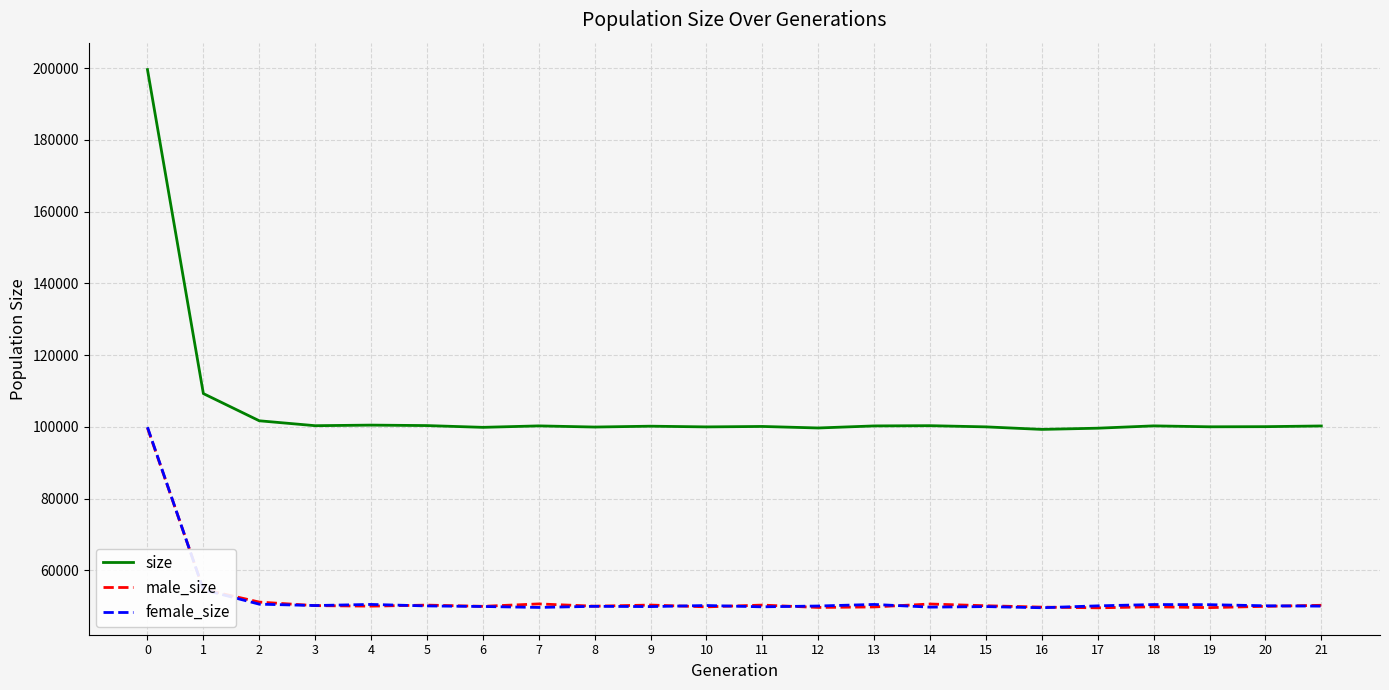

Read the size value at 9, to the nearest 100.

100200